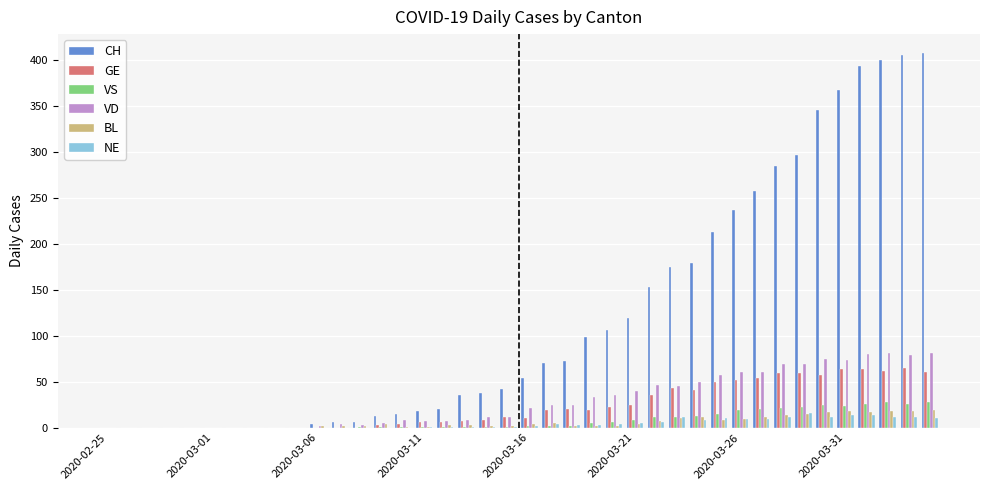

How many series are shown in this chart?

6